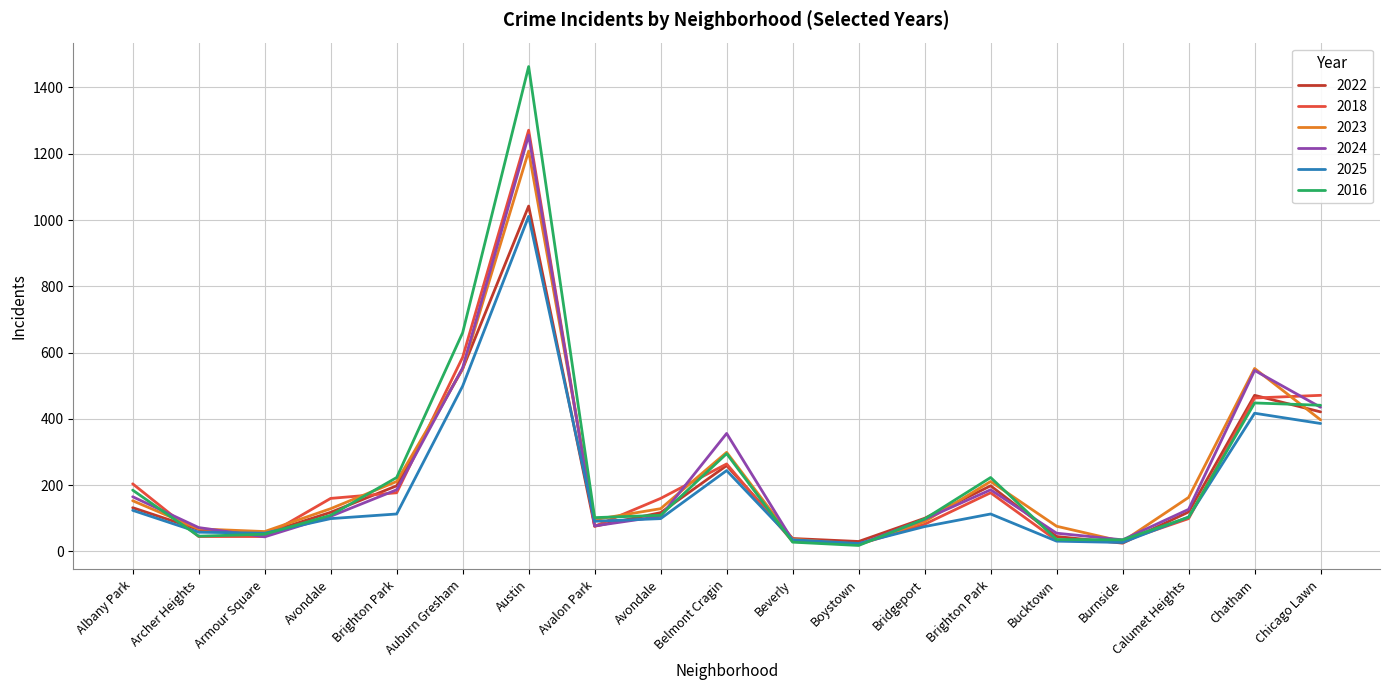

Does the chart display data point markers on the line(s)?

No